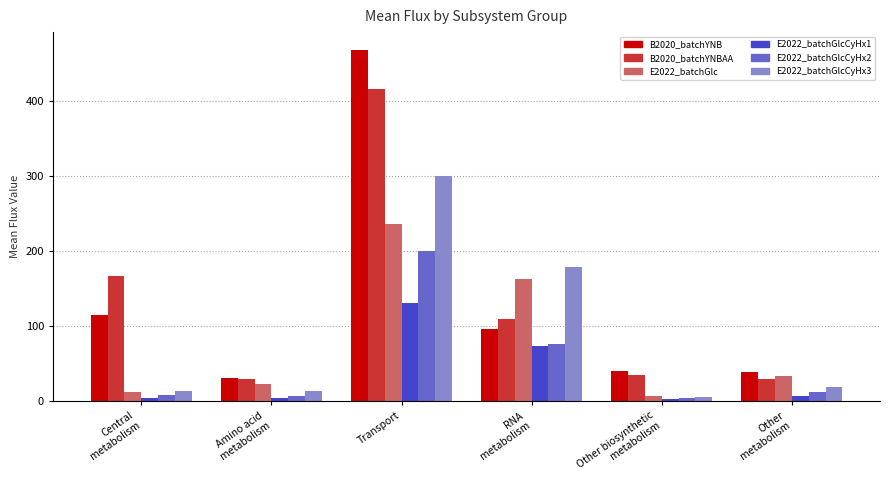

Rank the series by their maximum value, from lowest to highest.

E2022_batchGlcCyHx1, E2022_batchGlcCyHx2, E2022_batchGlc, E2022_batchGlcCyHx3, B2020_batchYNBAA, B2020_batchYNB